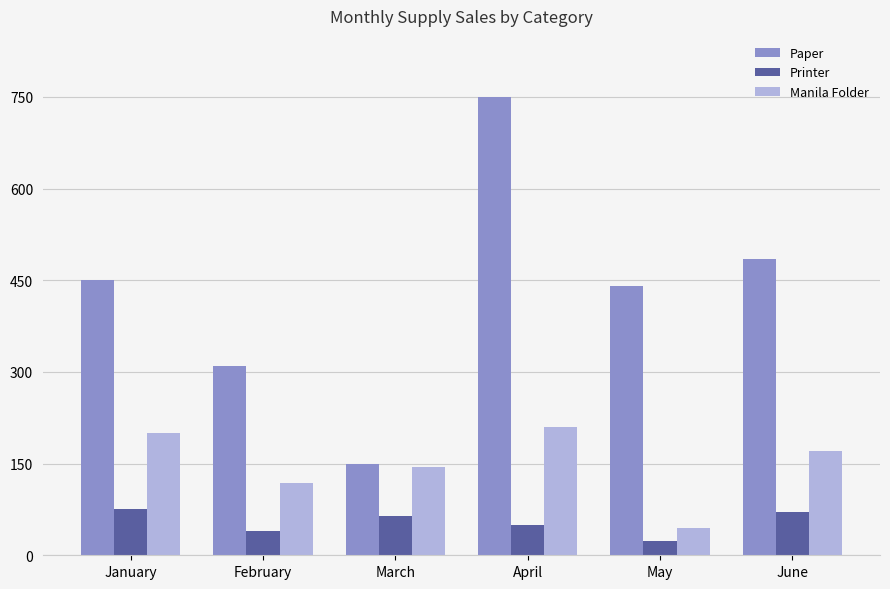

Where is Paper nearest to the value 450?

January